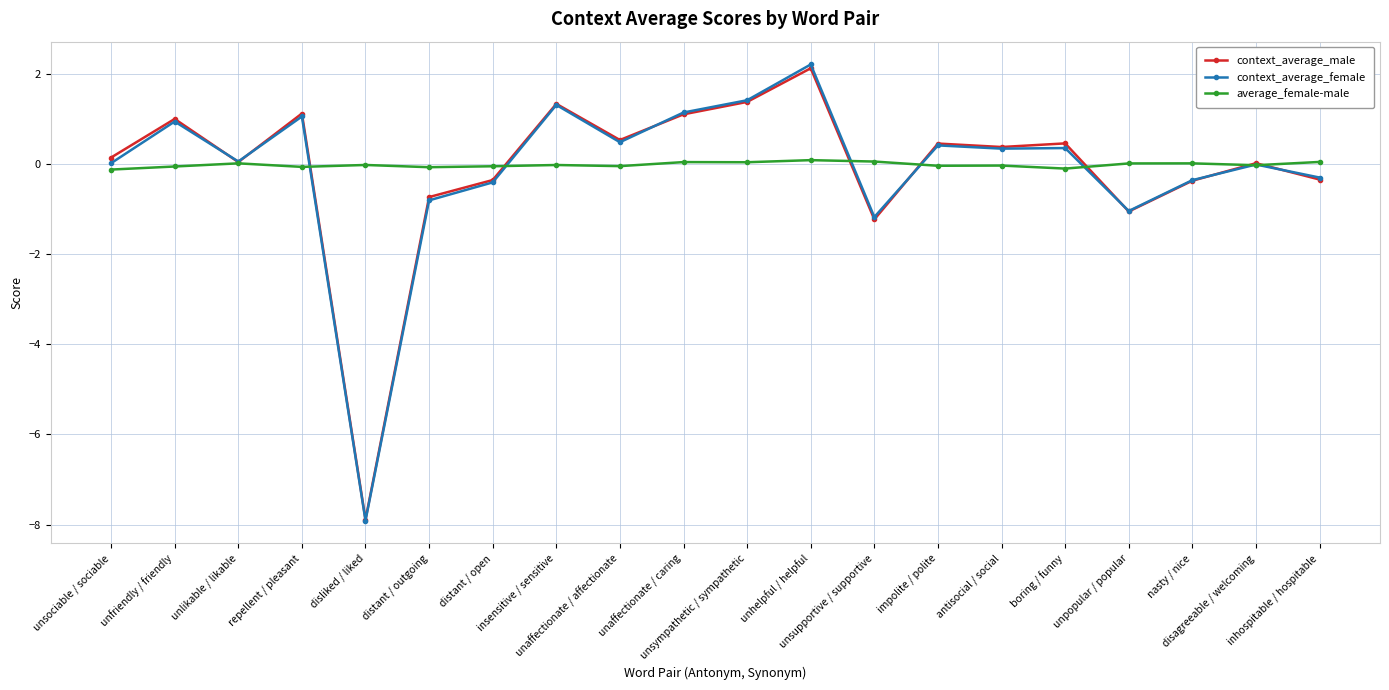

Which series has the widest spread of values?

context_average_female